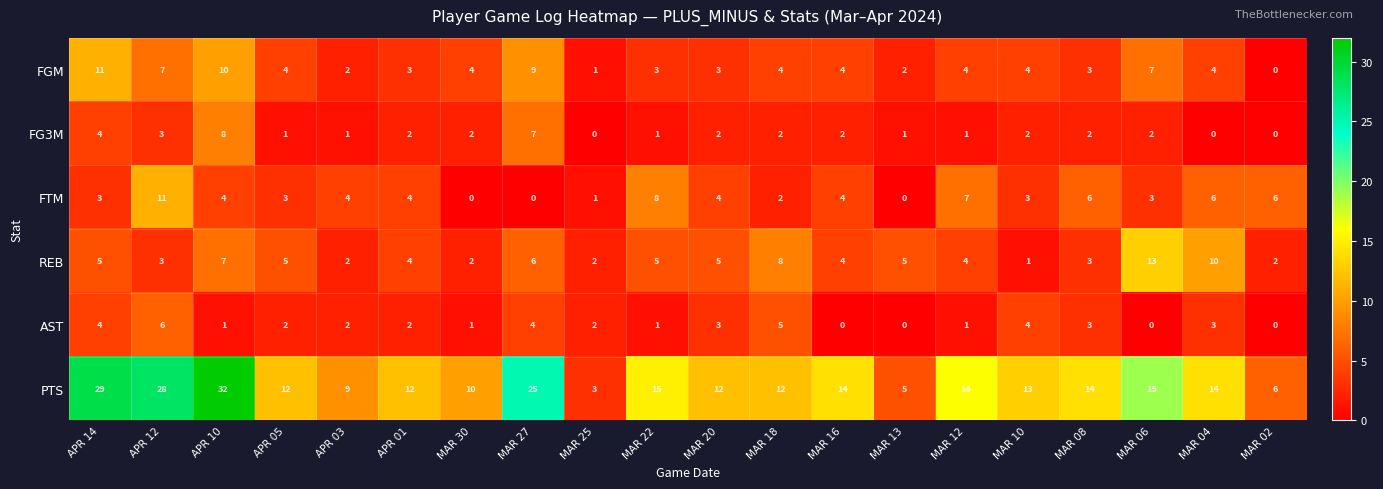

Which series changed the most between APR 12 and MAR 16?

PTS